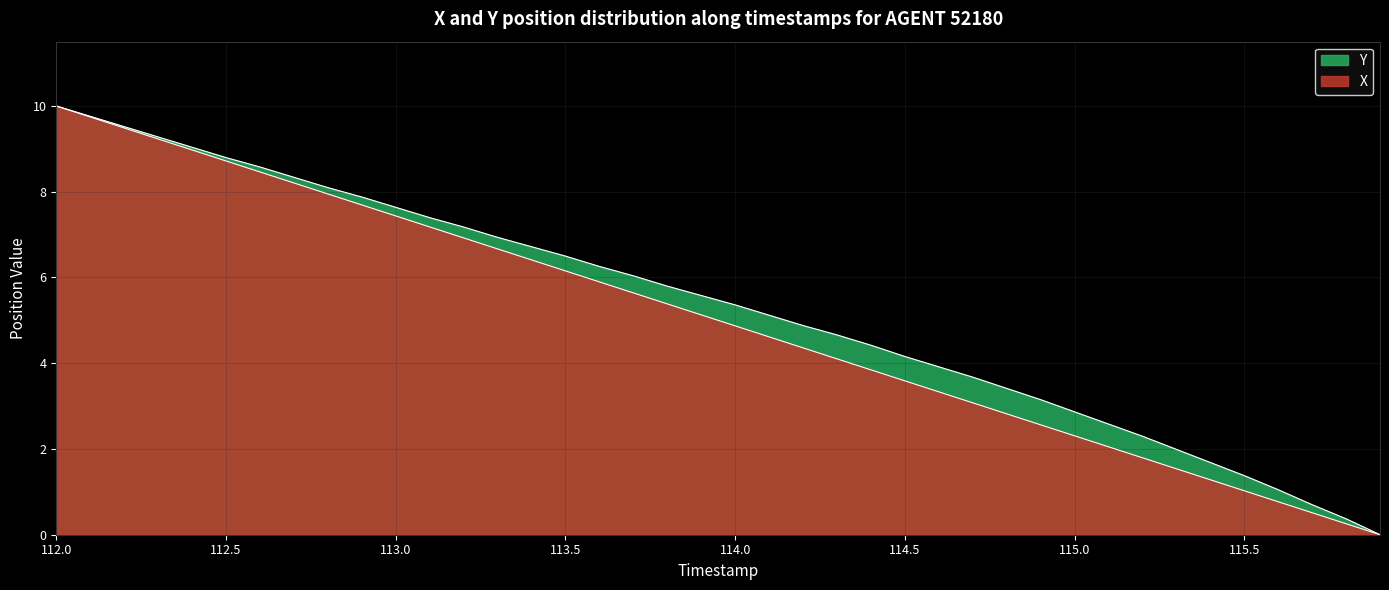

At which category is the sum across all series the highest?

112.0